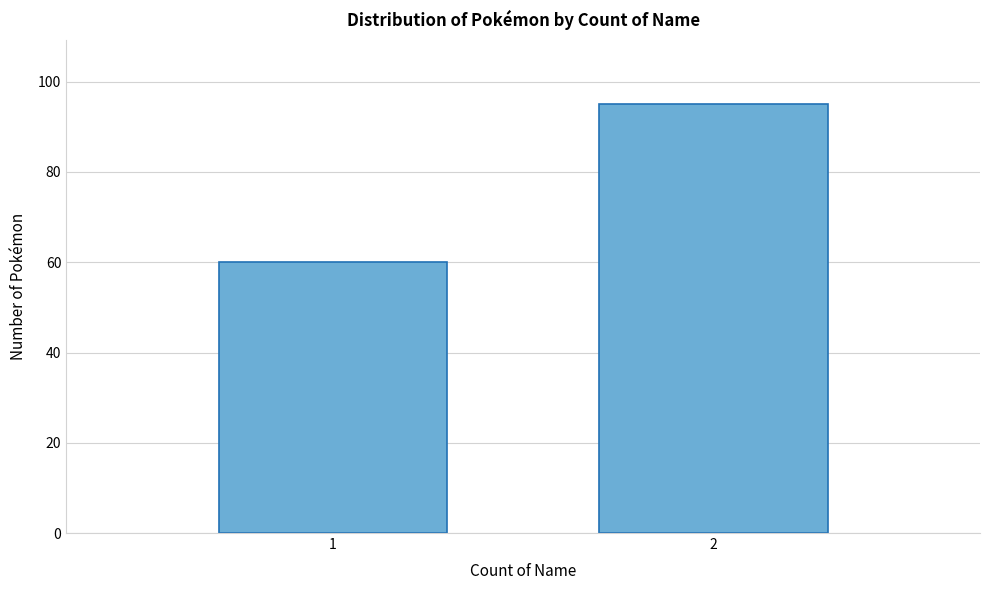

Reading left to right, what are all the values shown in this chart?

60	95